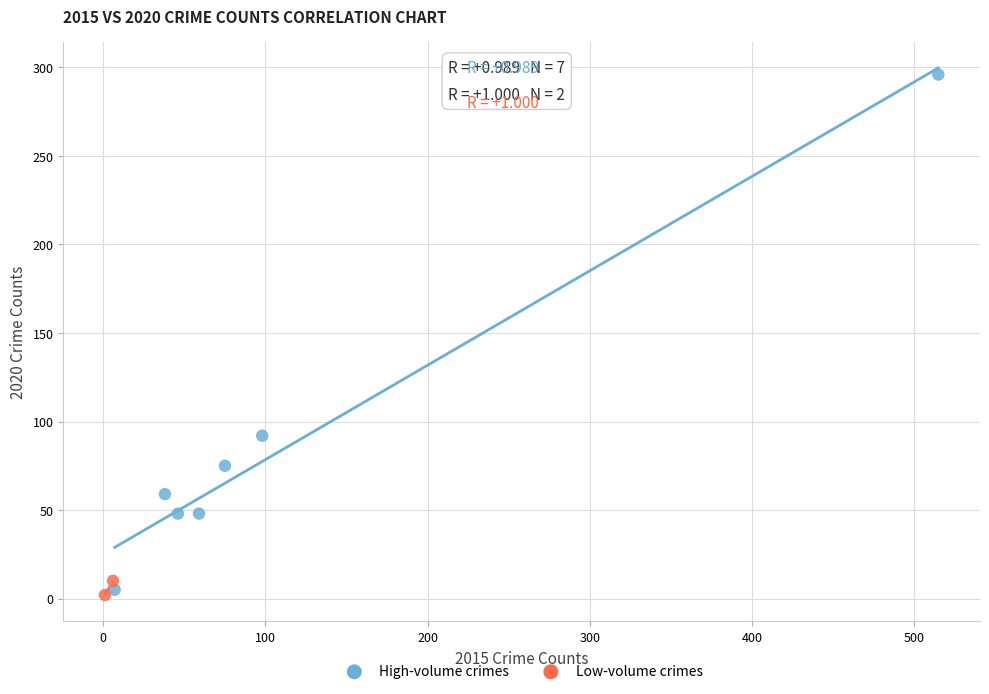

Which series contains the highest Y value?

High-volume crimes